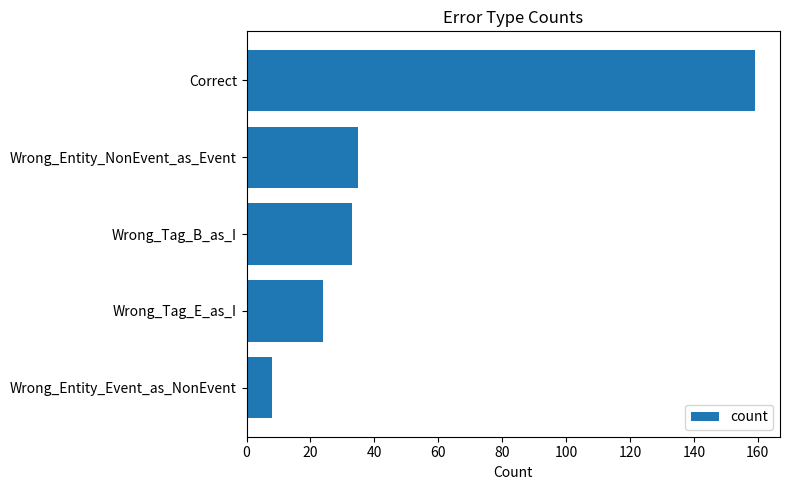

Reading bottom to top, what are all the values shown in this chart?

Wrong_Entity_Event_as_NonEvent=8	Wrong_Tag_E_as_I=24	Wrong_Tag_B_as_I=33	Wrong_Entity_NonEvent_as_Event=35	Correct=159